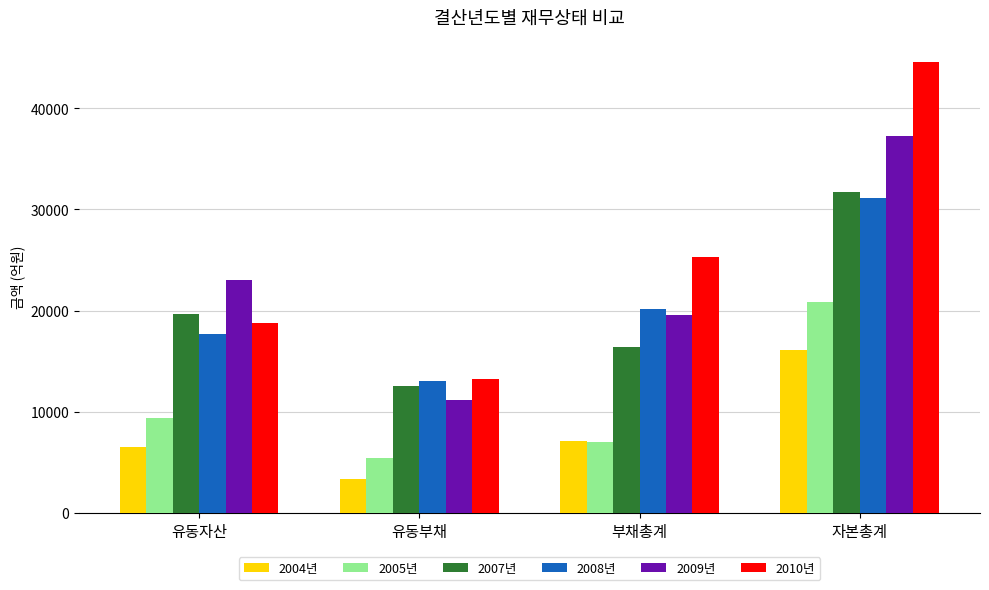

How many values in the 2009년 series are below 23065?

2